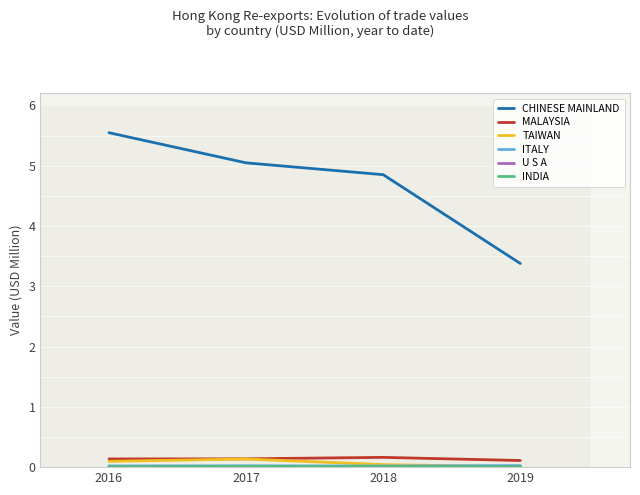

What is the difference between the maximum and minimum values in the CHINESE MAINLAND series?

2.2